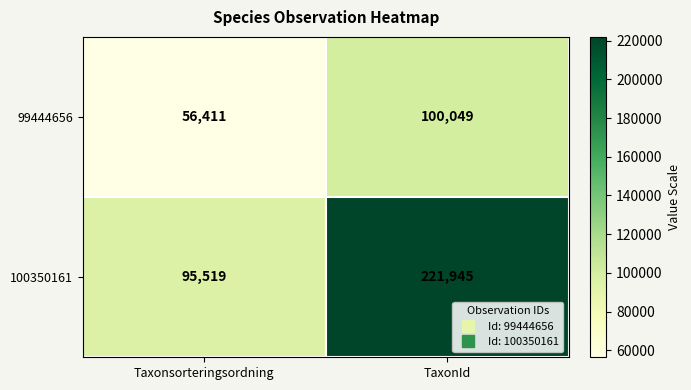

True or false: 99444656 has a value of 100049 at TaxonId.

True